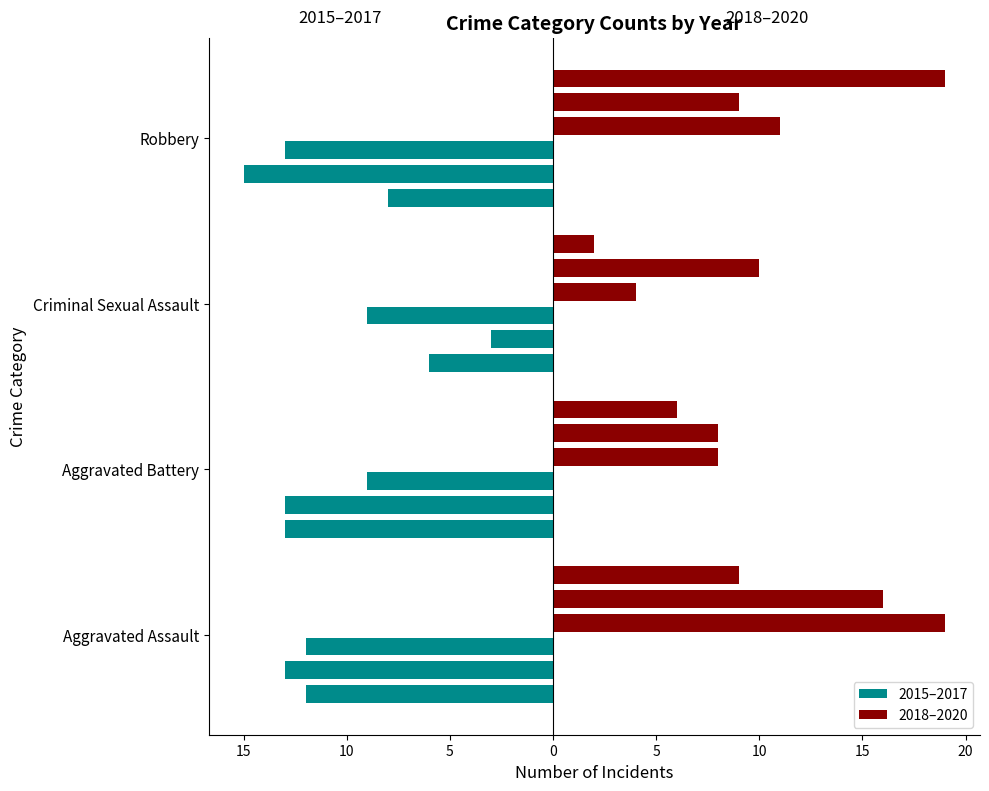

True or false: 2019 has a value of 7 at Criminal Sexual Assault.

False